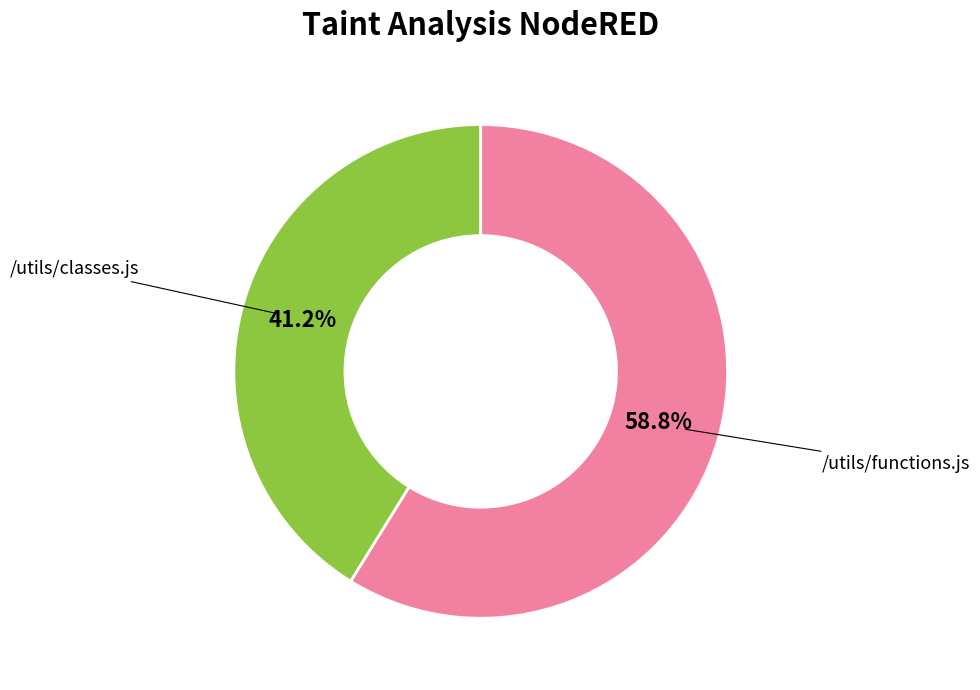

Count the number of slices in the pie.

2